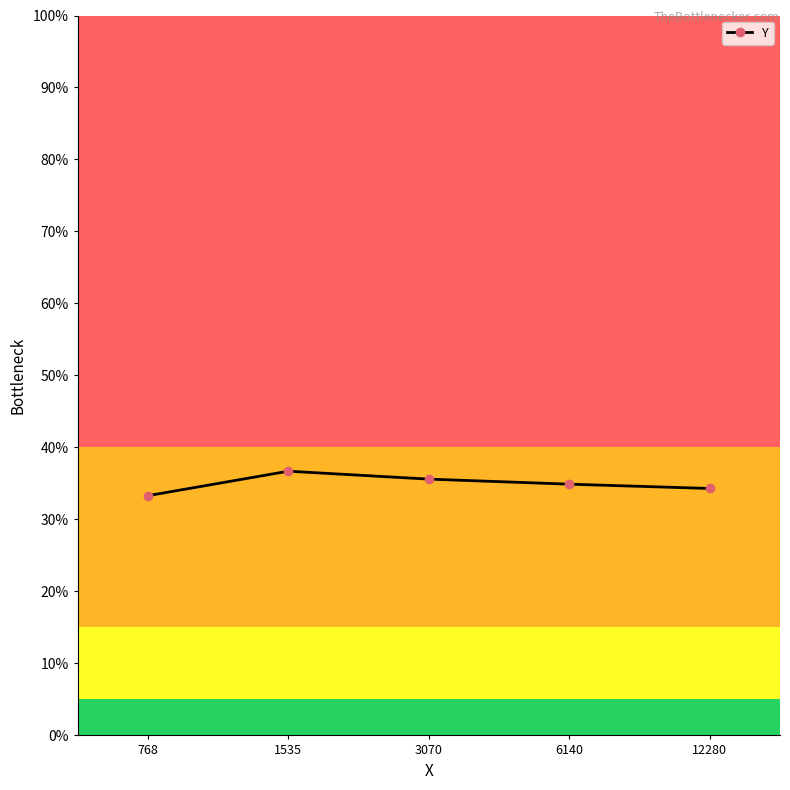

Where is the first local maximum?

1535